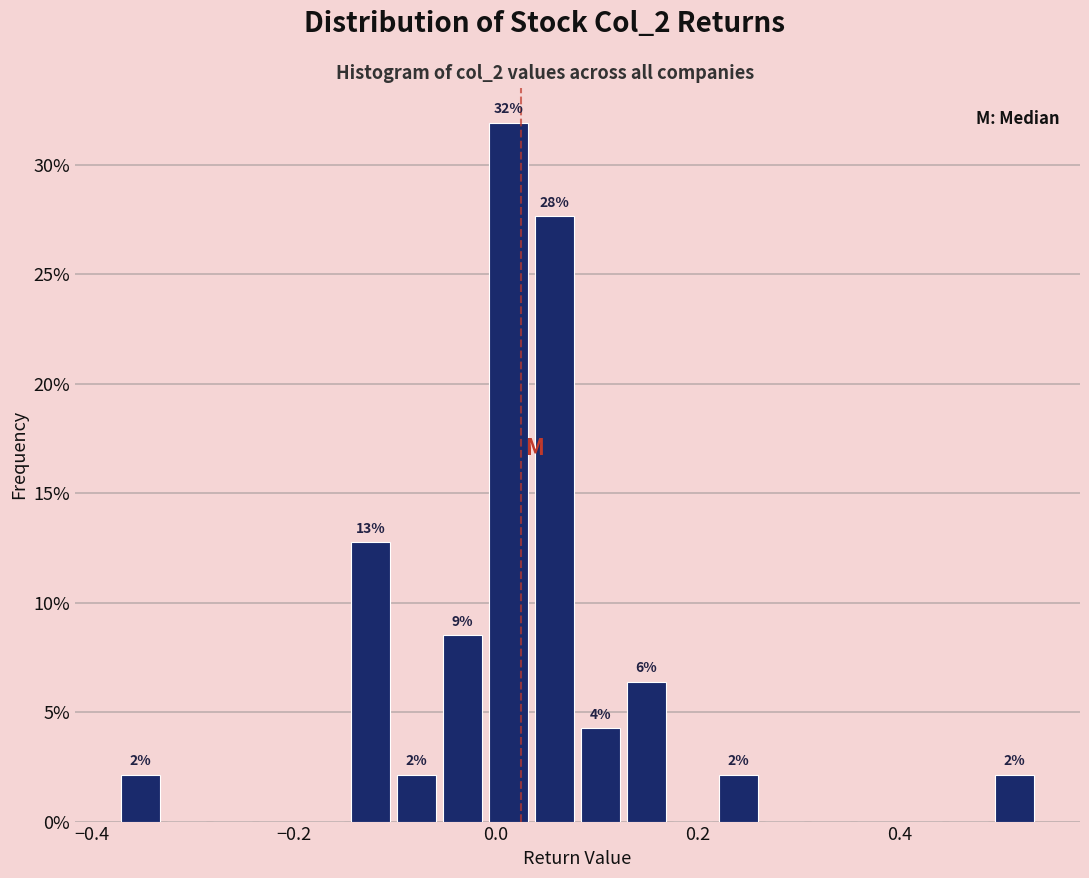

Around what value on the x-axis is the tallest bar? Give the approximate position of its centre, as read against the axis.

0.02